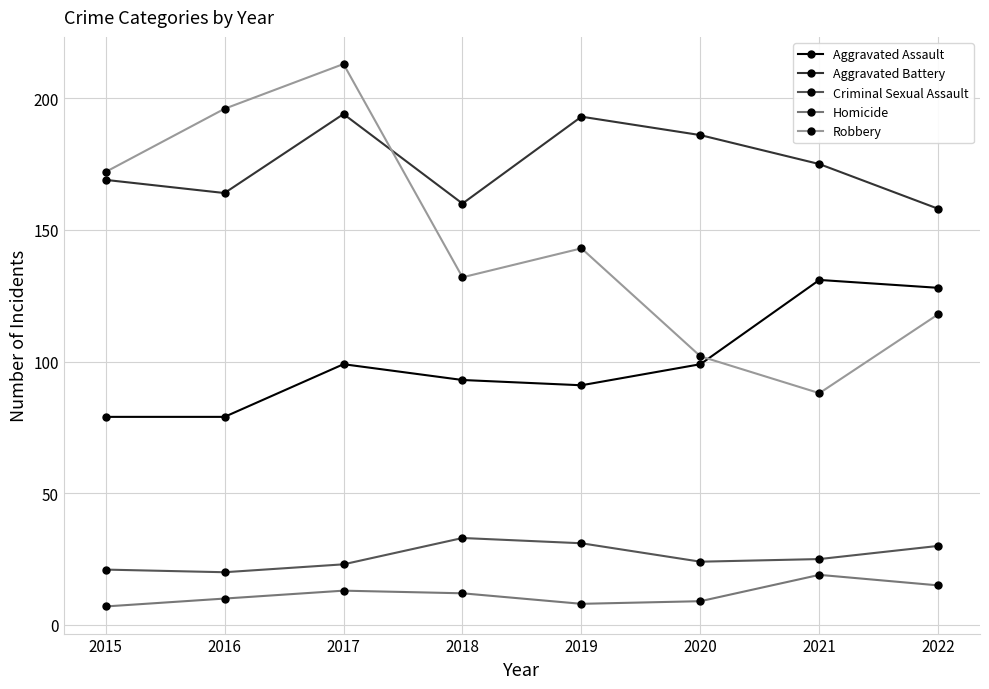

Is it true that Criminal Sexual Assault equals 38 at 2020?

False